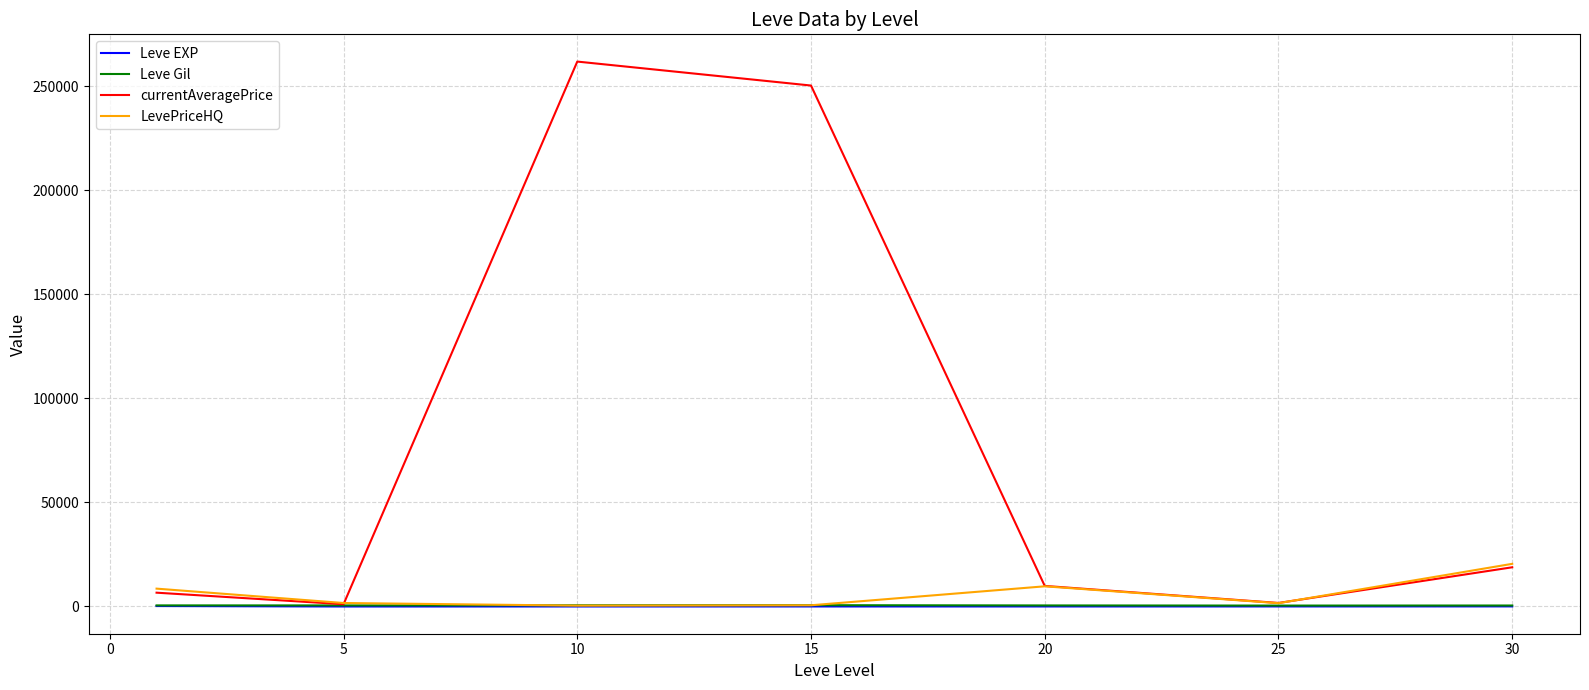

Which series has the largest total across all categories?

currentAveragePrice